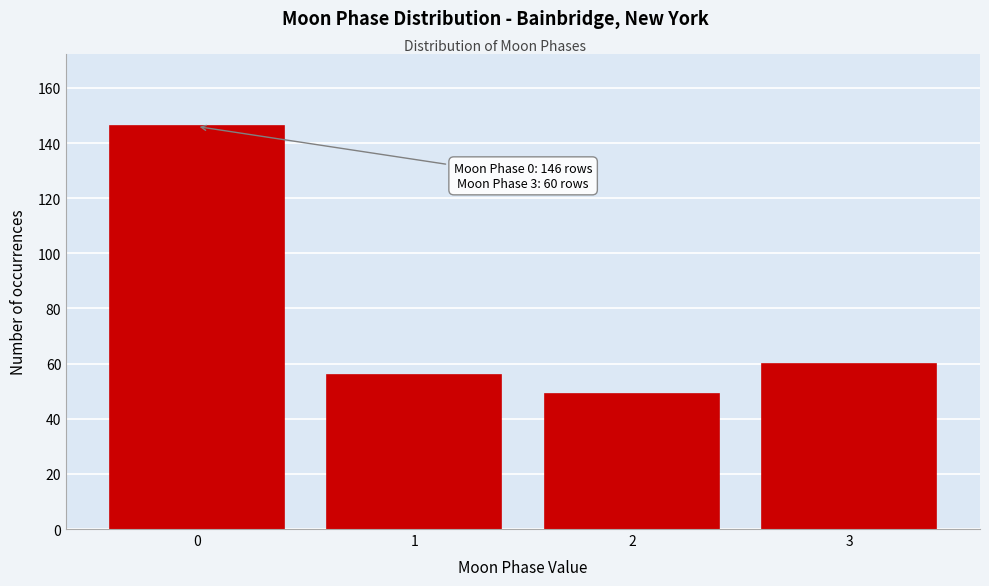

Reading left to right, transcribe all the data shown in this chart.

0=146	1=56	2=49	3=60